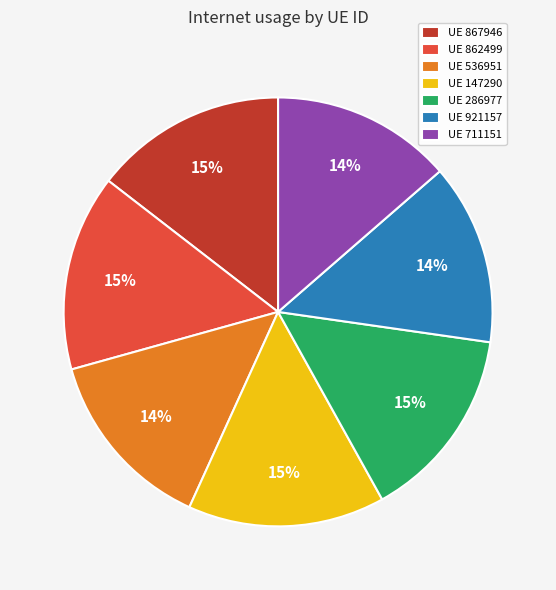

To the nearest percent, what is the average slice percentage?

14%